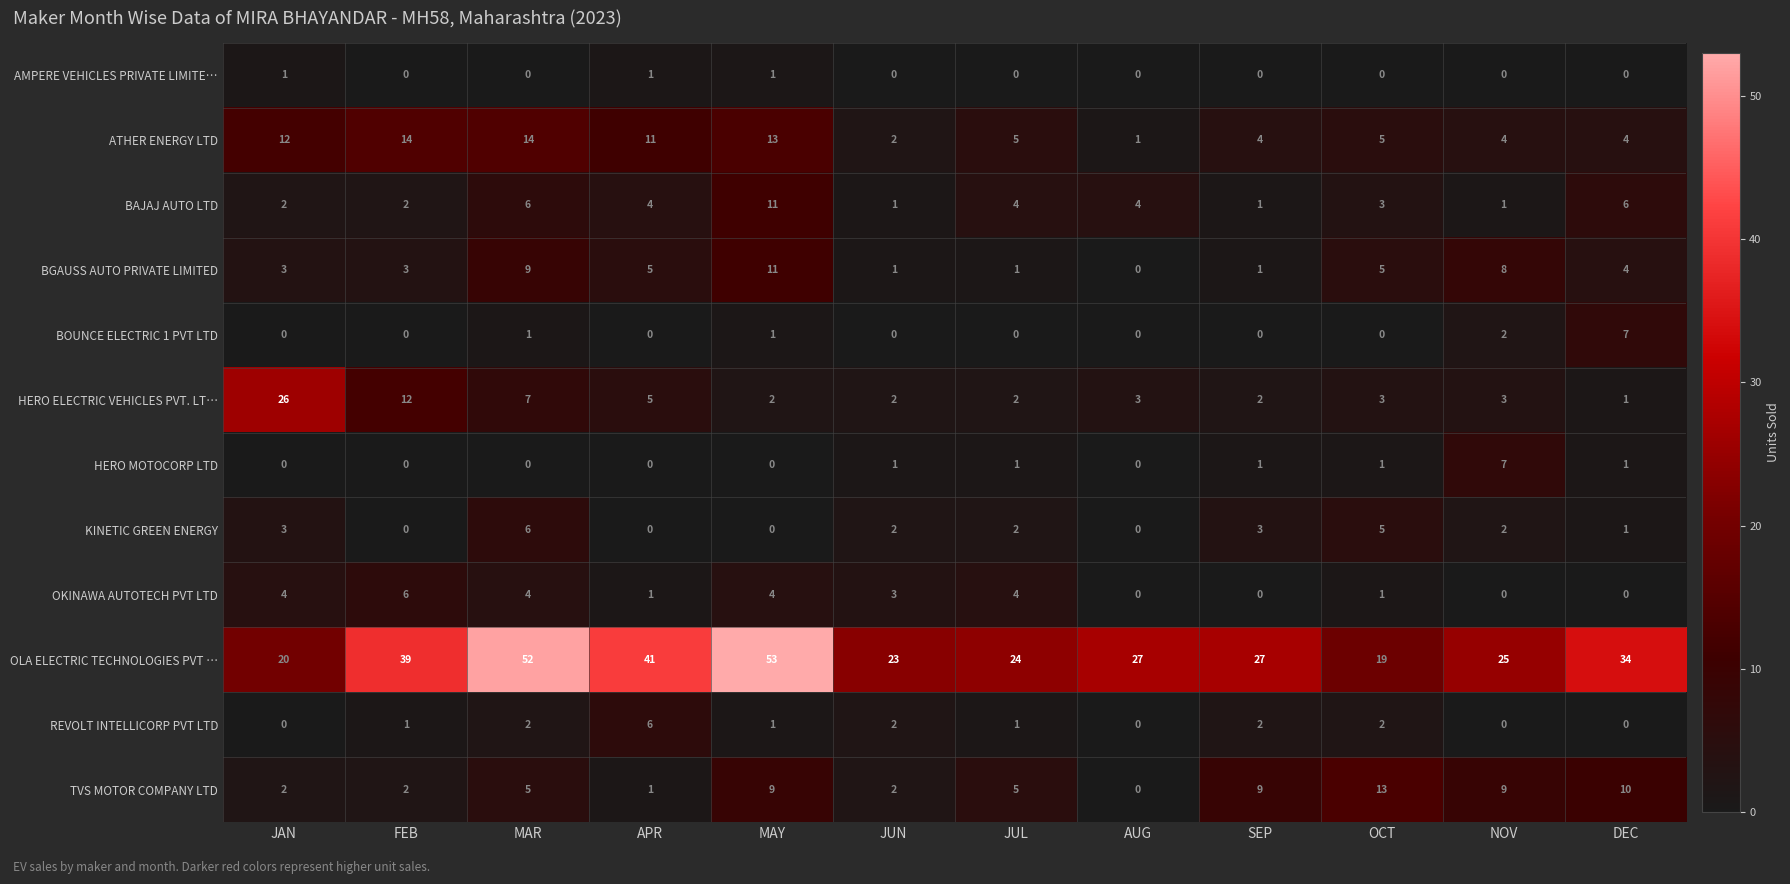

What is the difference between the highest and lowest values at AUG?

27